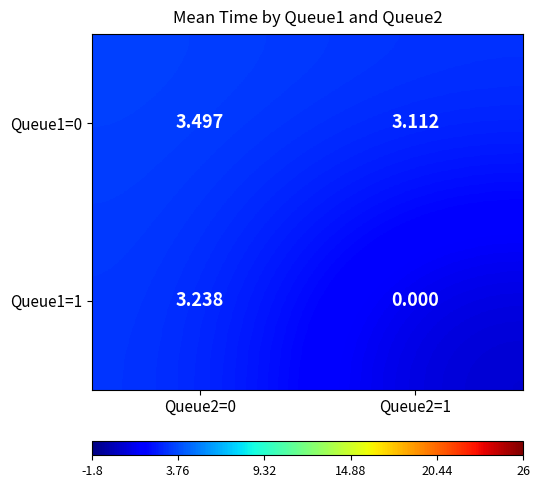

At how many categories does at least one series exceed 0?

2